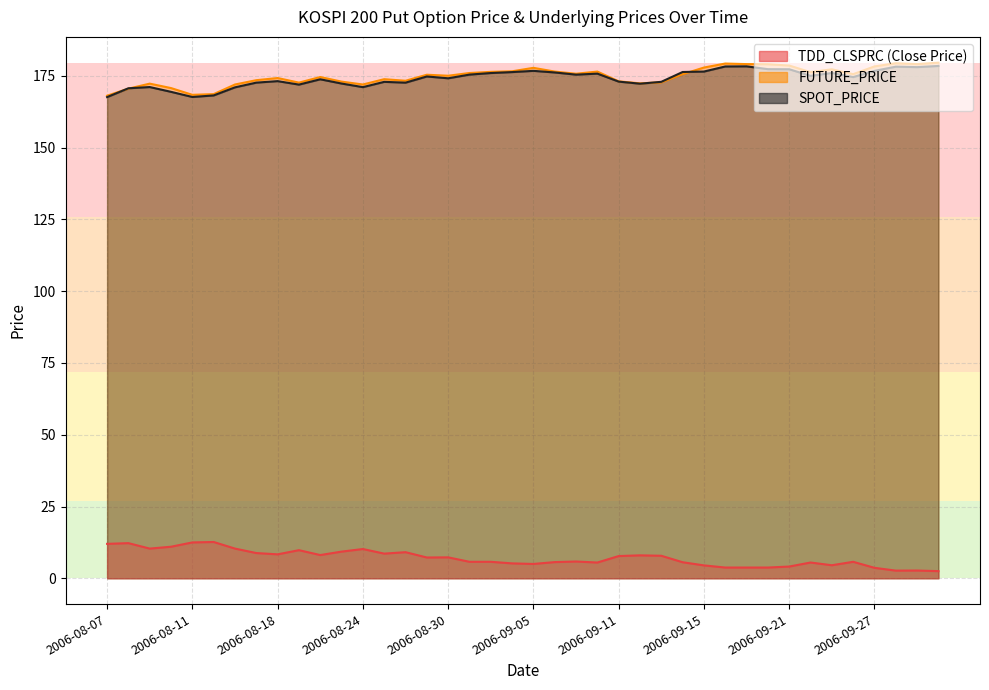

How many interior local valleys does the FUTURE_PRICE series have?

10